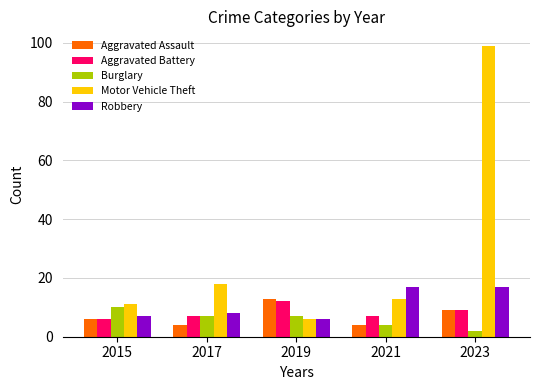

Is it true that Burglary equals 7 at 2019?

True